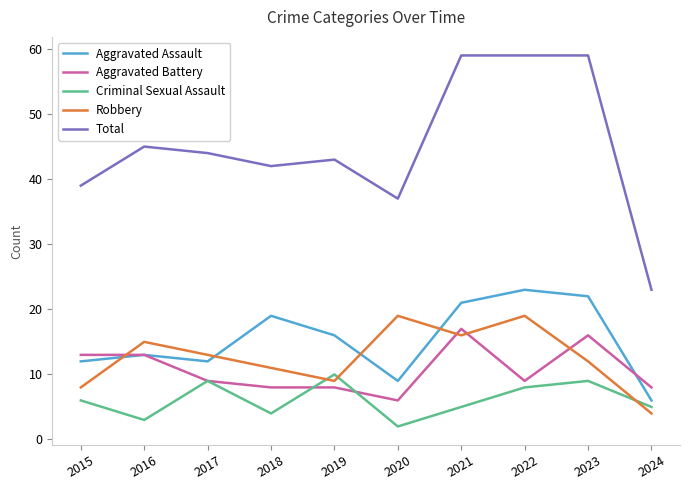

True or false: Criminal Sexual Assault has a value of 13 at 2022.

False